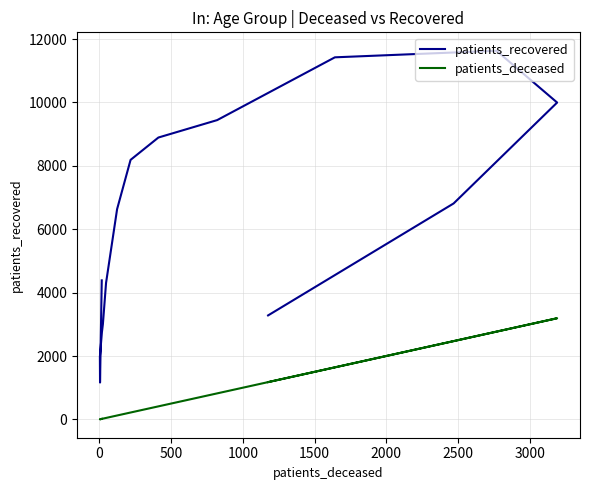

True or false: patients_deceased has more than 2 points higher than both neighbors.

False